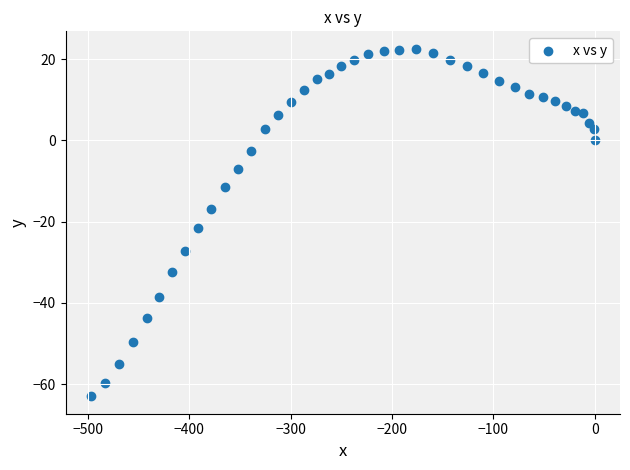

What Y value in the scatter plot is closest to -20?

-21.6